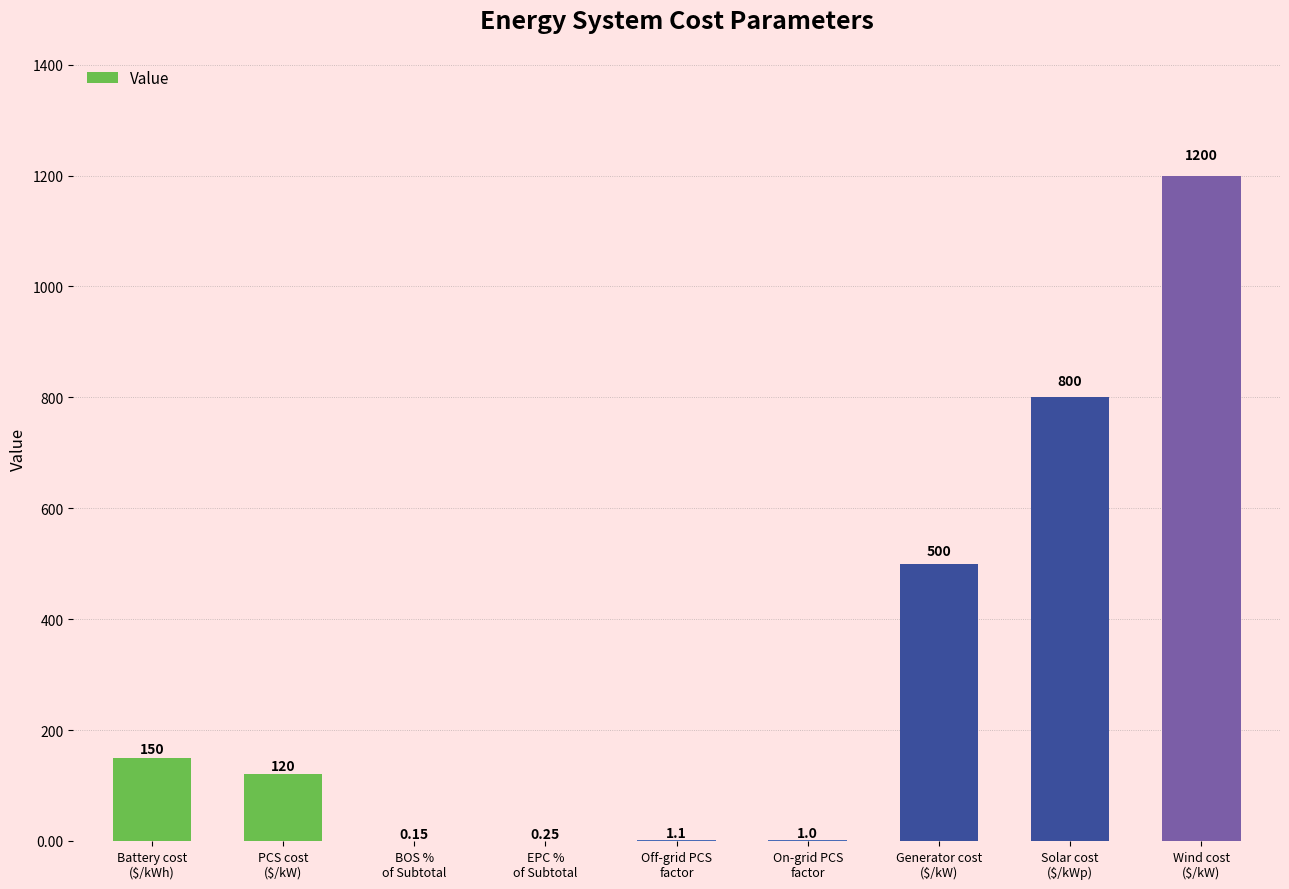

What is the maximum value shown in the chart?

1200.0